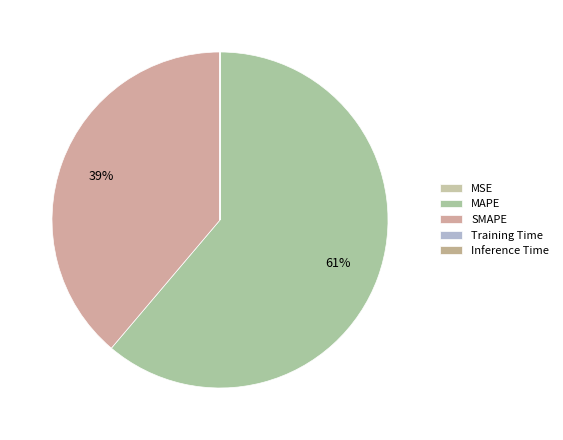

Do Training Time and MSE together represent more than half of the pie?

No